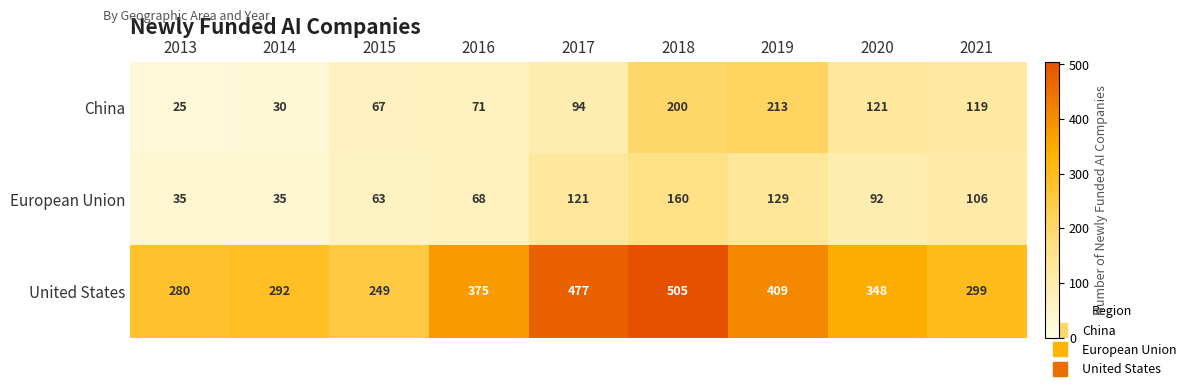

The China series shows 121 at 2020. True or false?

True